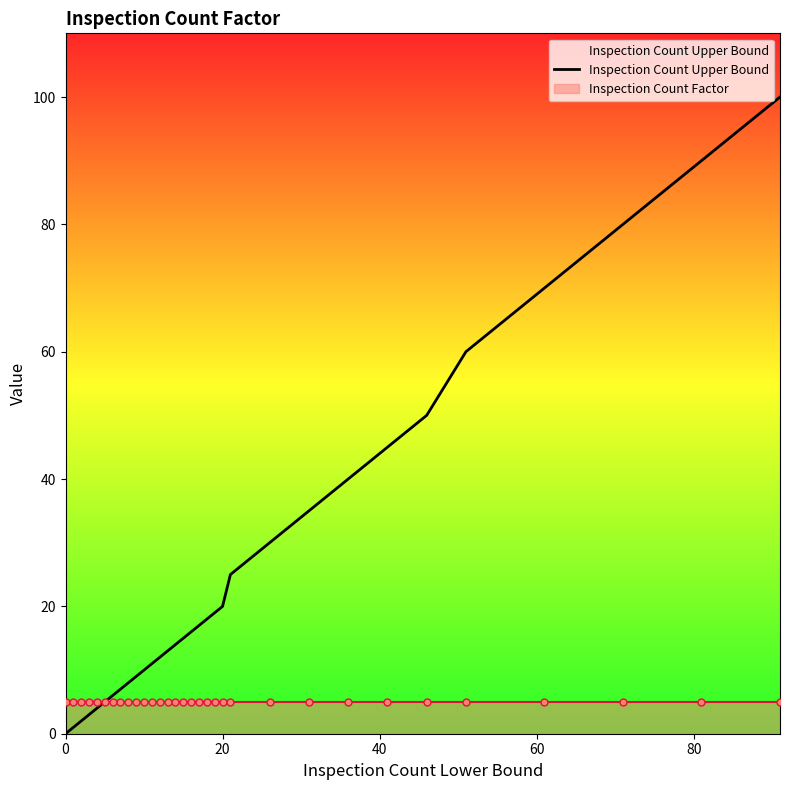

Where does the data first go above 16?

17